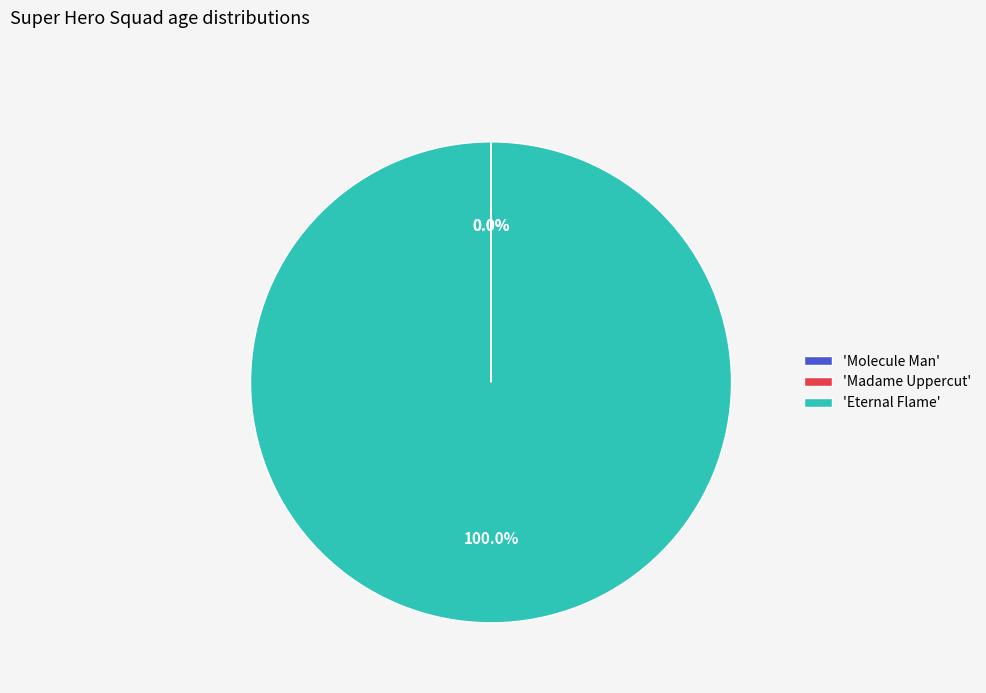

Which slice is the largest?

'Eternal Flame'